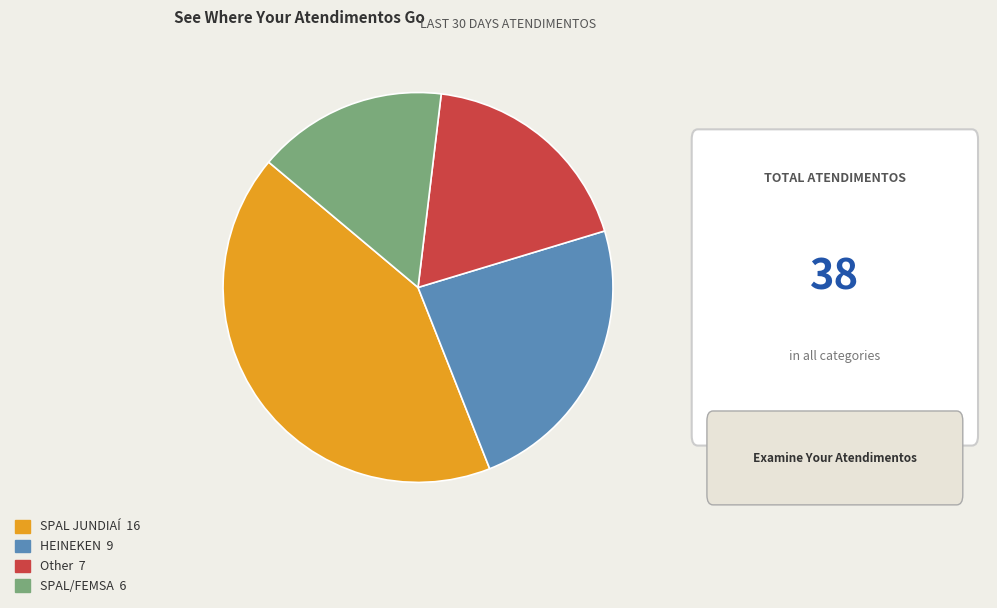

Is HEINEKEN the majority of the pie?

No